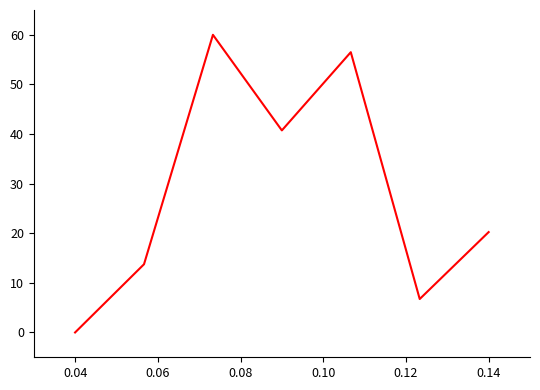

What is the greatest value displayed?

60.0